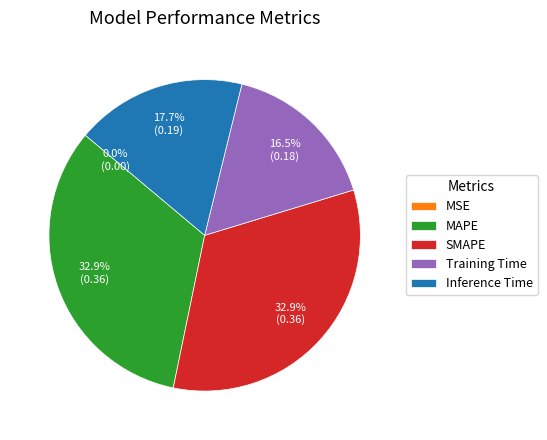

What percentage do MAPE and SMAPE together represent?

65.8%